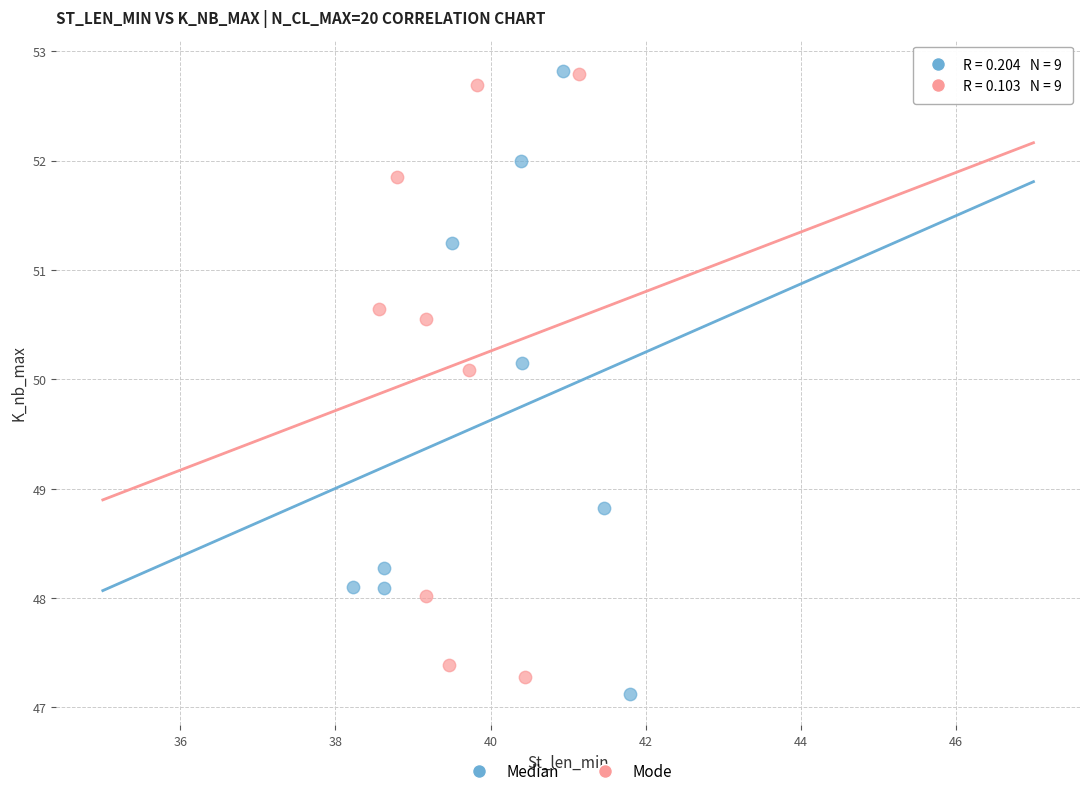

Which series reaches the minimum Y coordinate?

Median